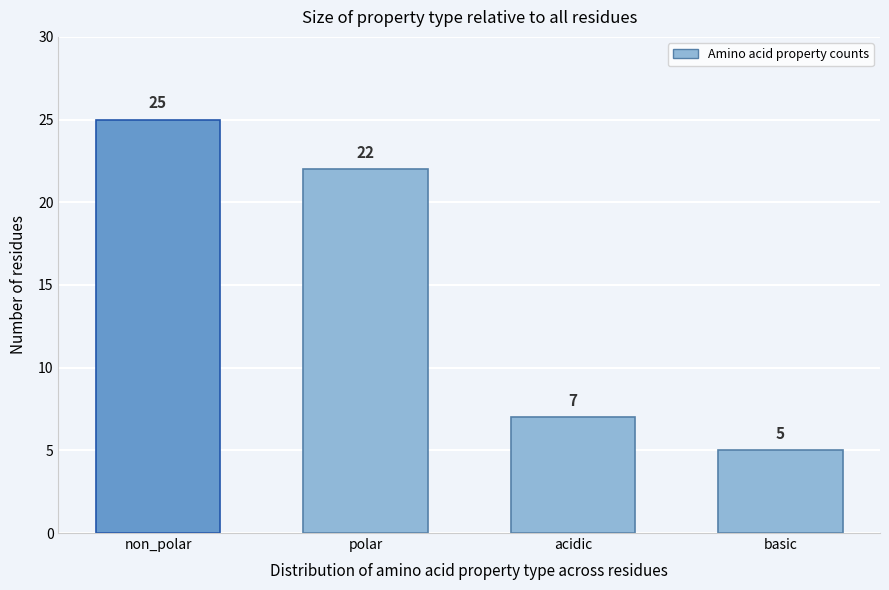

Reading left to right, extract all data points from this chart.

non_polar=25	polar=22	acidic=7	basic=5